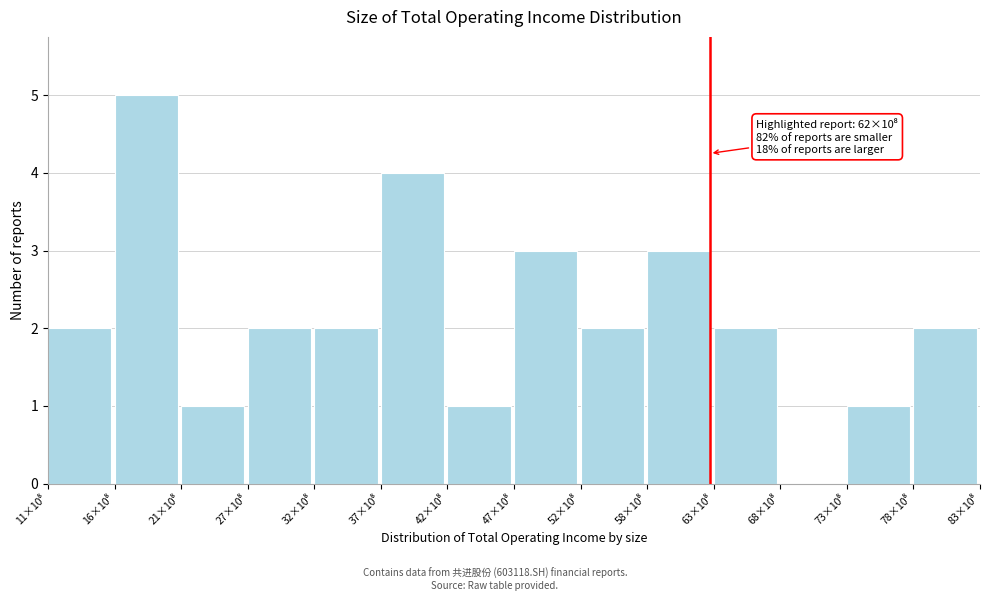

What is the greatest value displayed?

5